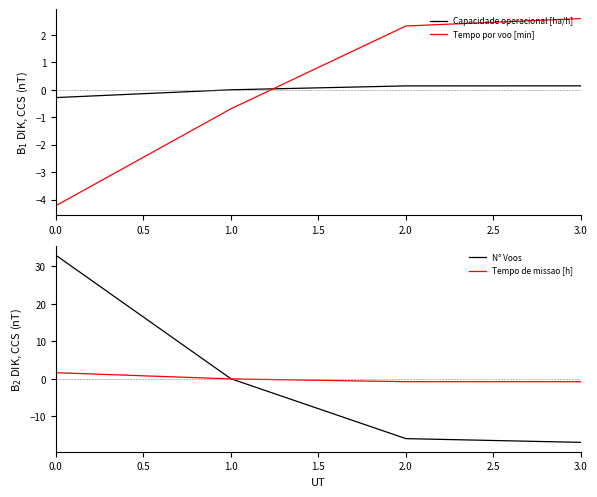

Is it true that Tempo por voo [min] equals 2.3 at 2.0?

True